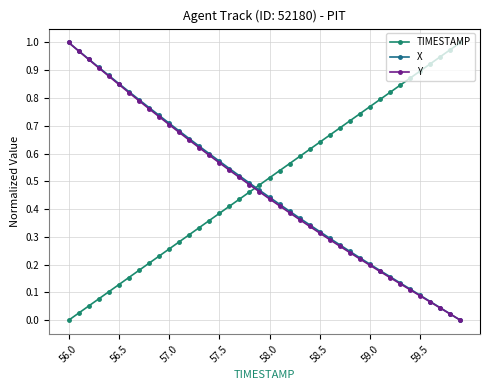

True or false: Y and X intersect in this chart.

False